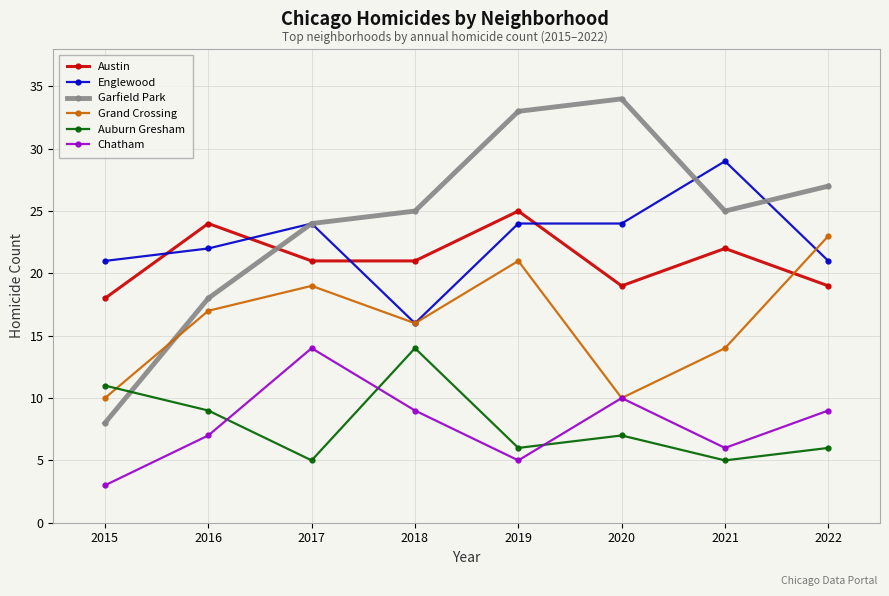

Where is Auburn Gresham nearest to the value 9?

2016